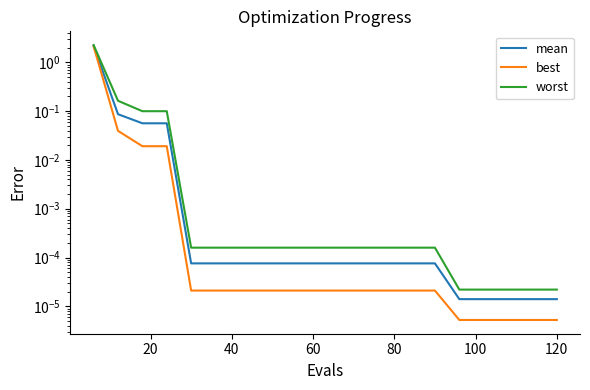

The worst series shows 0.0 at 120. True or false?

False